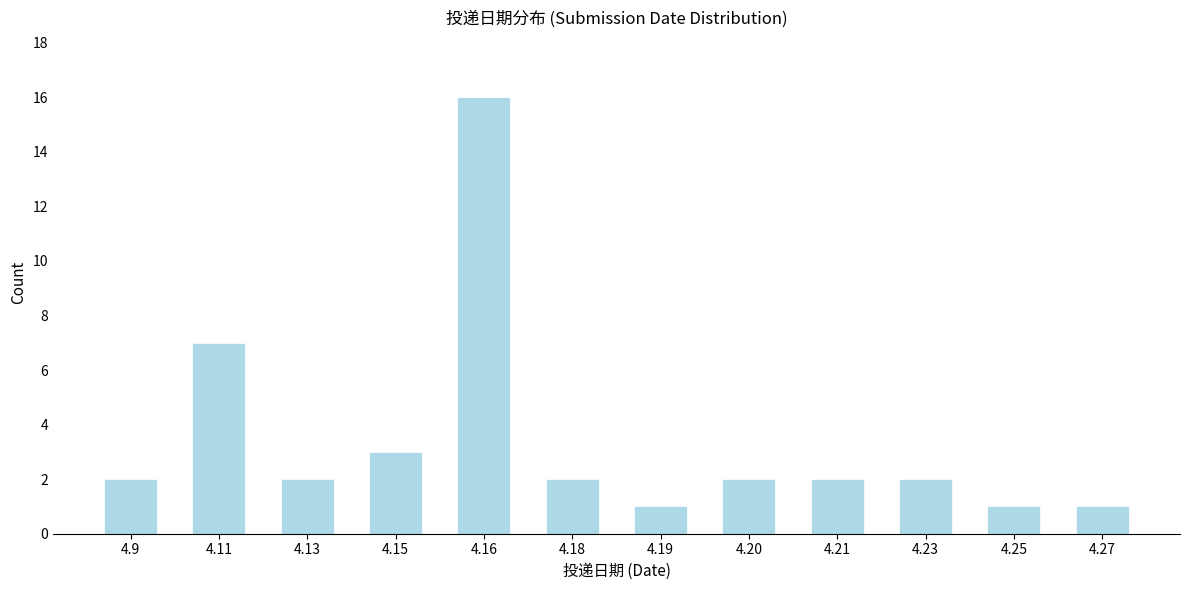

Reading left to right, transcribe all the data shown in this chart.

4.9=2	4.11=7	4.13=2	4.15=3	4.16=16	4.18=2	4.19=1	4.20=2	4.21=2	4.23=2	4.25=1	4.27=1